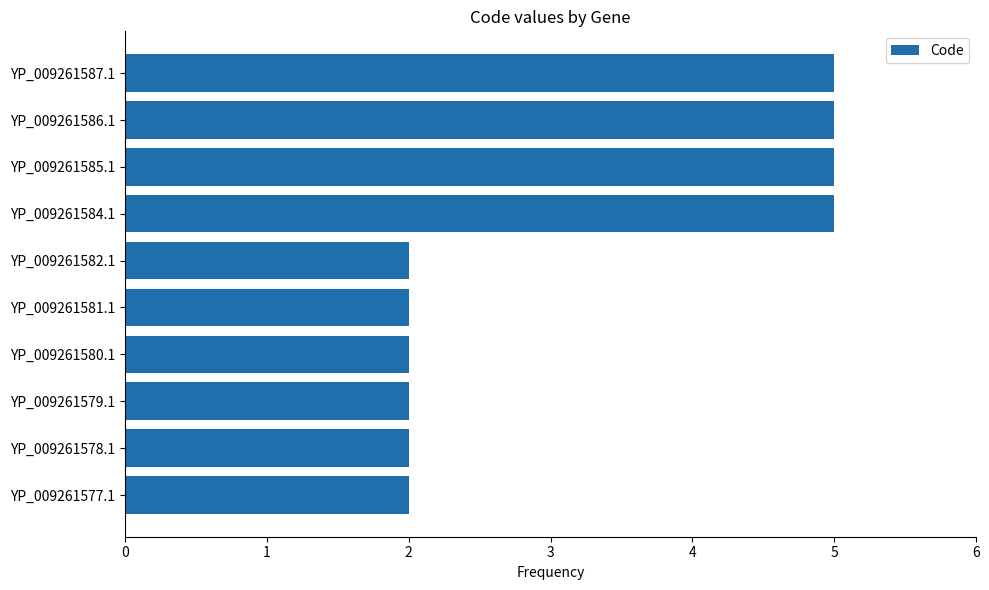

What is the difference between the maximum and minimum values?

3